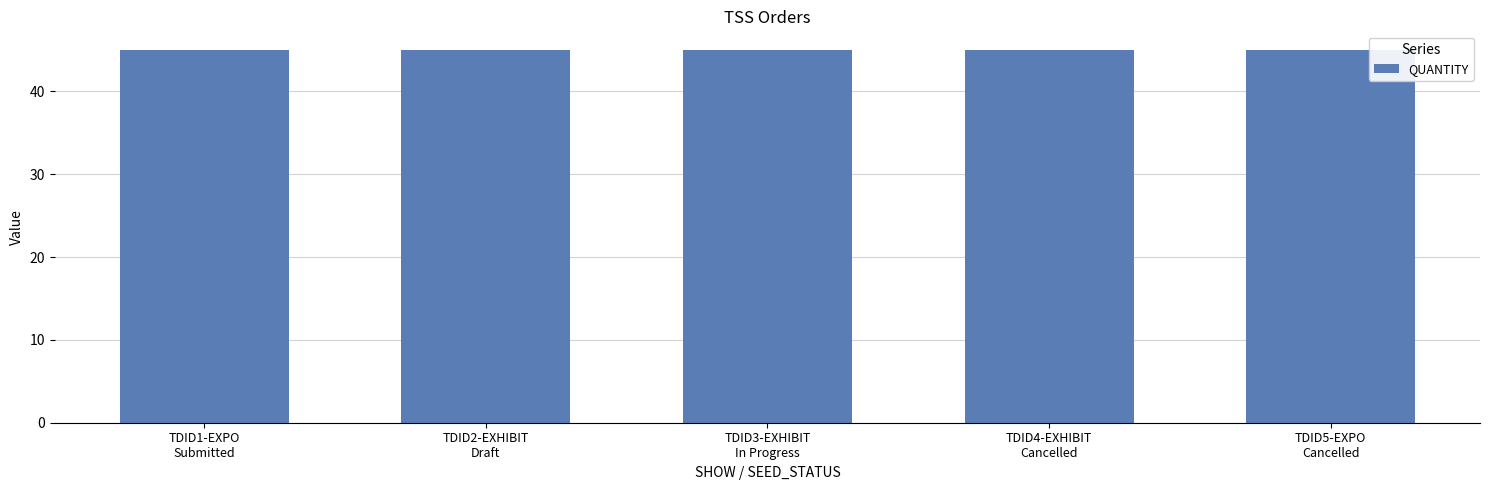

True or false: QUANTITY1 has a value of 127 at Submitted.

False